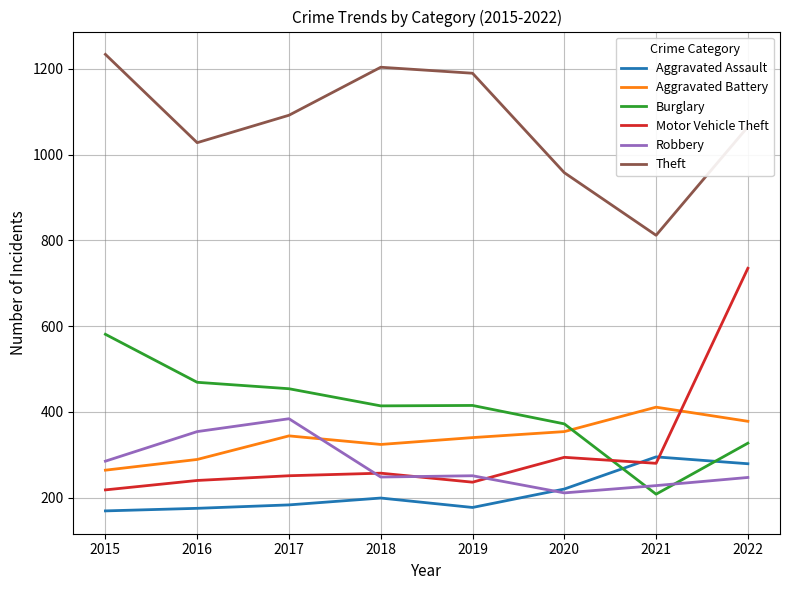

What is the total value across all series at 2017?

2708